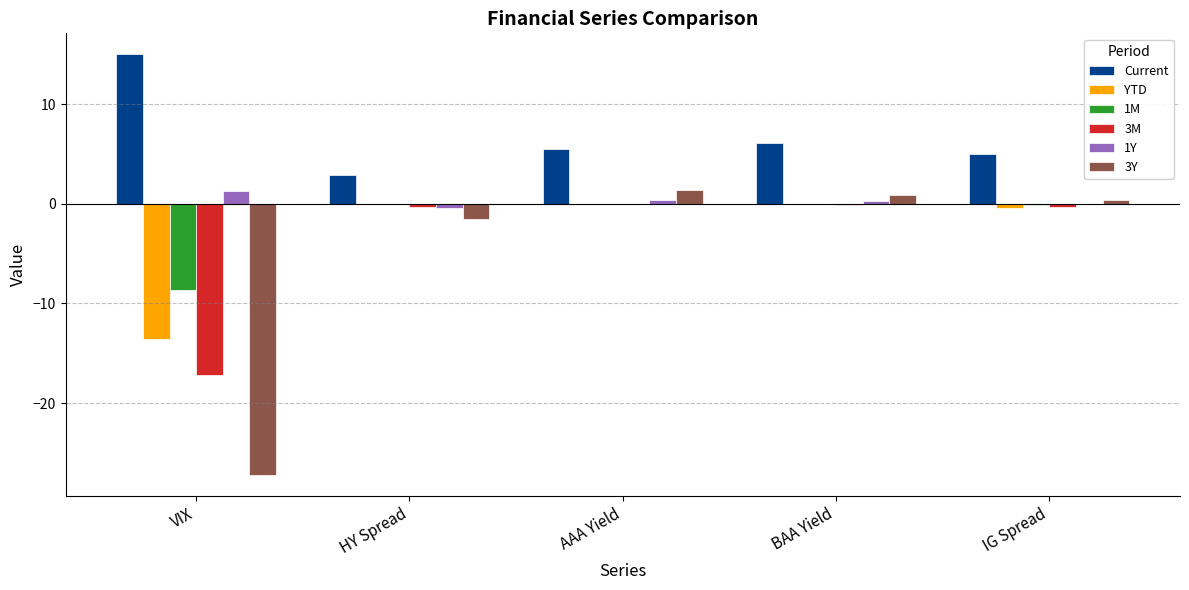

What is the sum of all 1Y values?

1.4